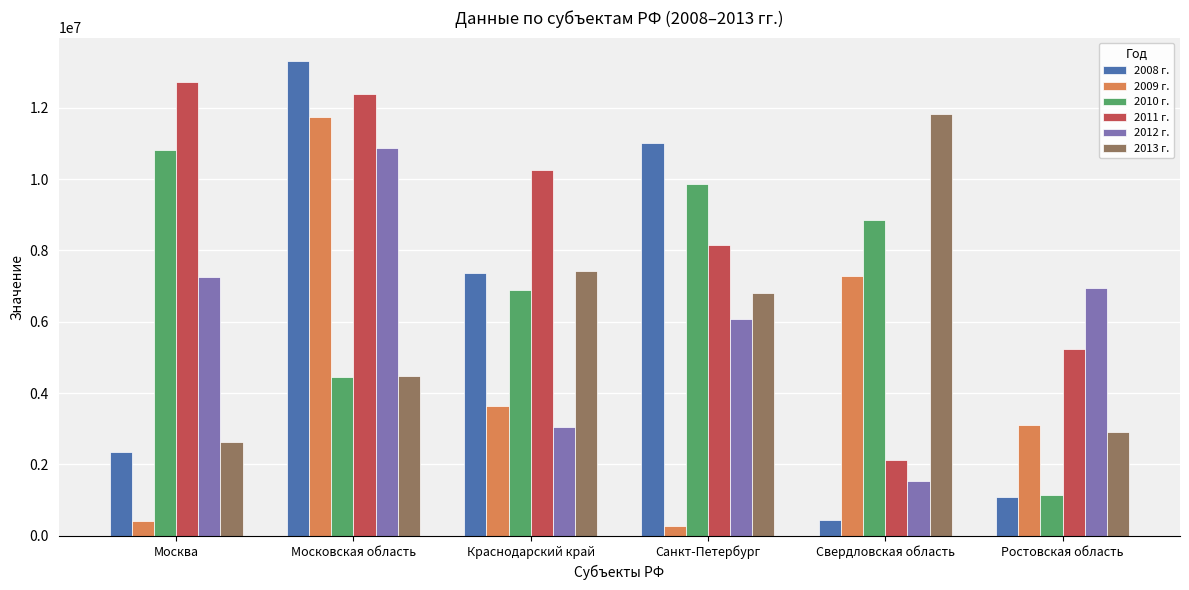

What position from the left is Московская область?

2